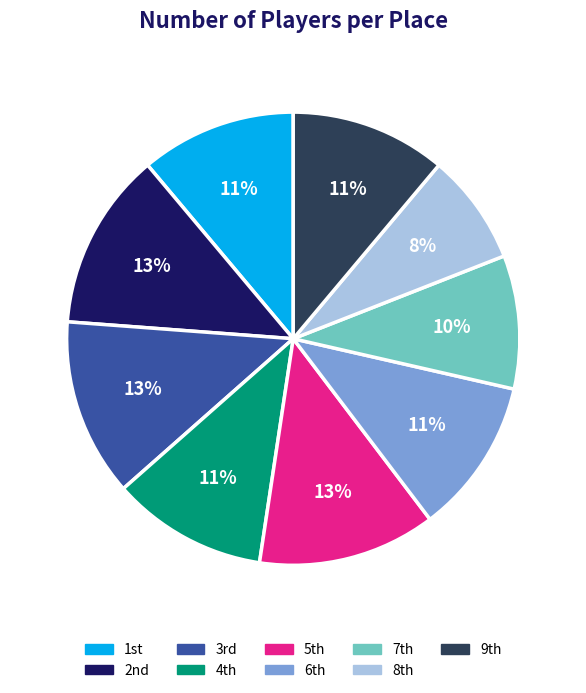

To the nearest percent, what is the difference between the largest and smallest slice percentages?

5%